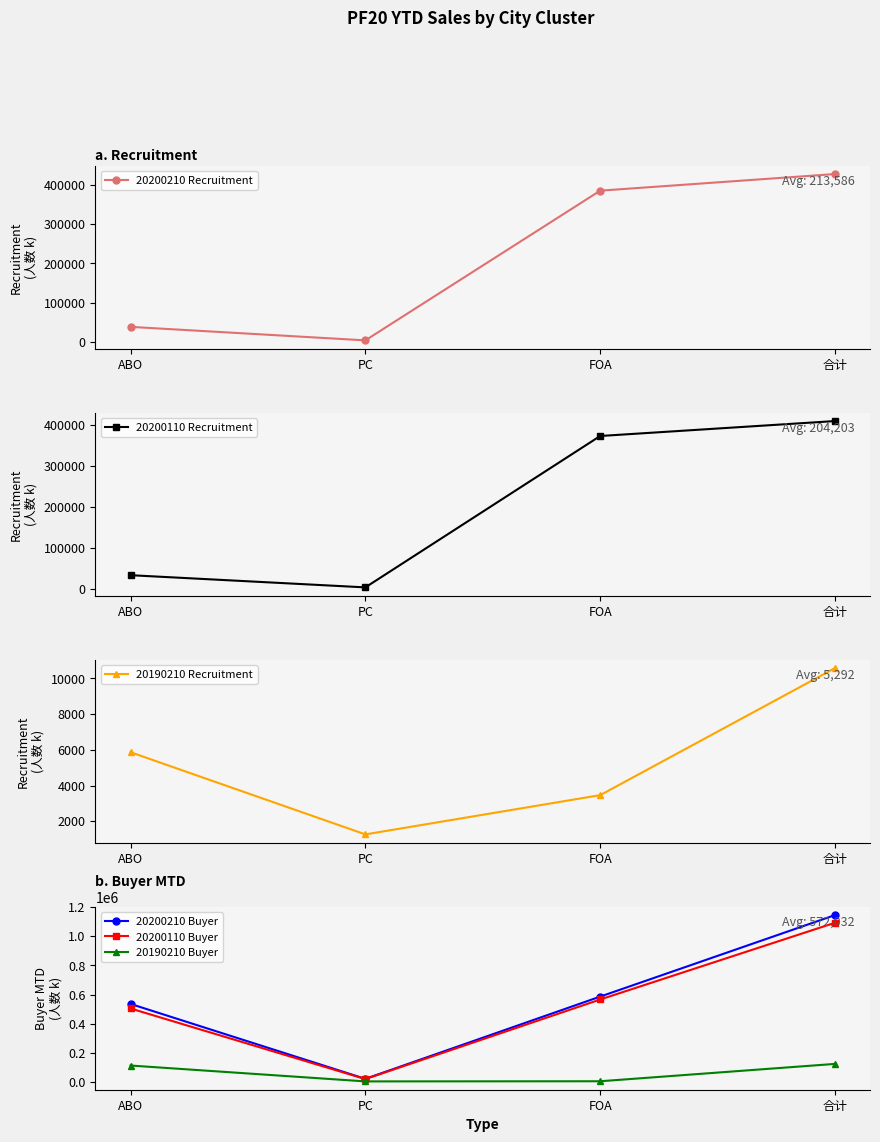

Reading left to right, list all the values displayed in this chart.

20200210 Recruitment: ABO=38349	PC=3962	FOA=384861	合计=427172
20200110 Recruitment: ABO=33033	PC=3349	FOA=372024	合计=408406
20190210 Recruitment: ABO=5866	PC=1259	FOA=3460	合计=10585
20200210 Buyer: ABO=535652	PC=22611	FOA=585801	合计=1144064
20200110 Buyer: ABO=504532	PC=21032	FOA=566015	合计=1091579
20190210 Buyer: ABO=113783	PC=5110	FOA=6122	合计=125015